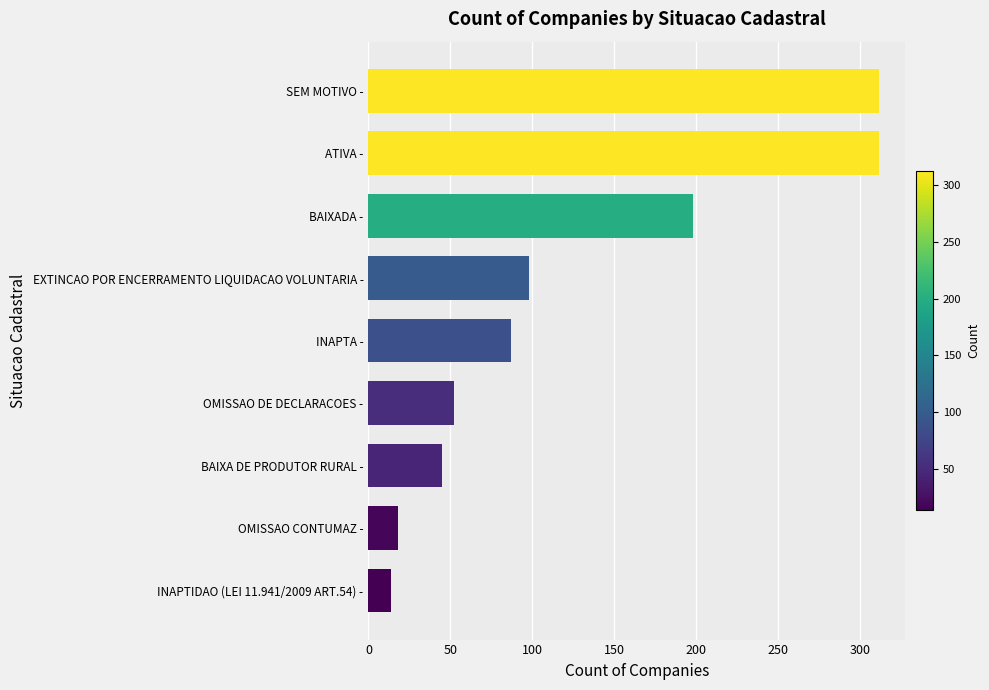

What is the sum of all values?

1136